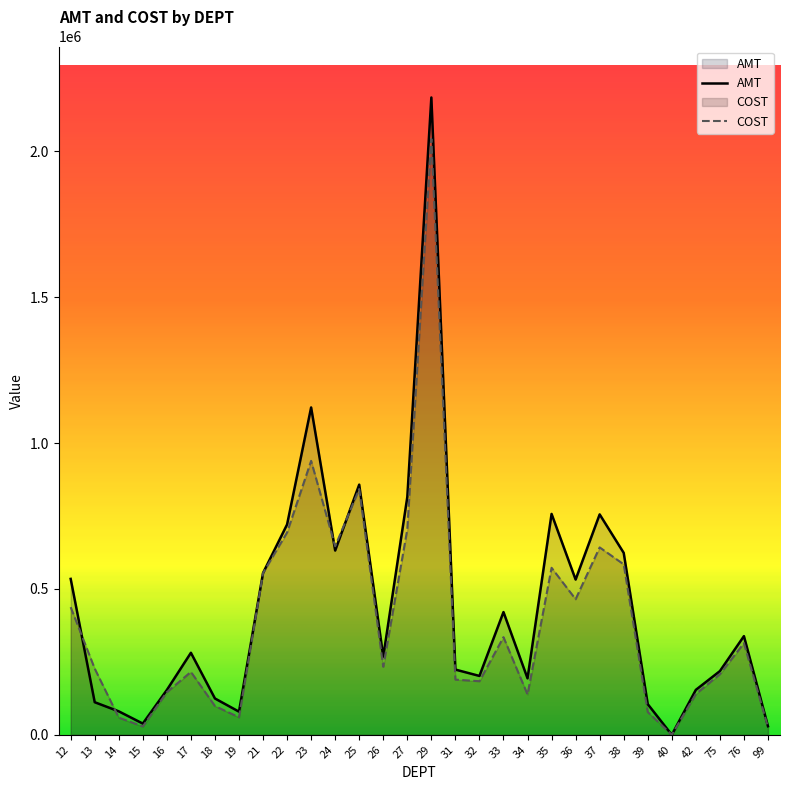

The AMT series shows 371308.2 at 12. True or false?

False